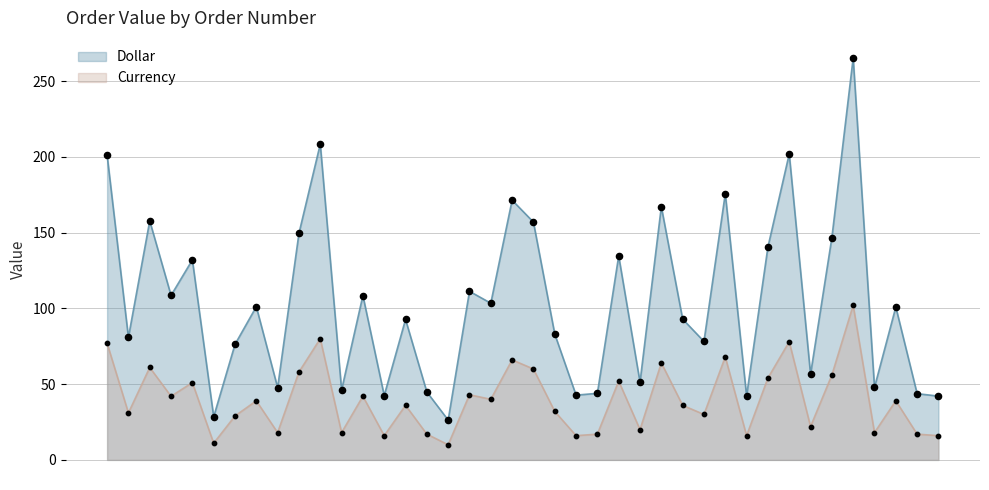

What is the total value across all series at 13885?

143.4